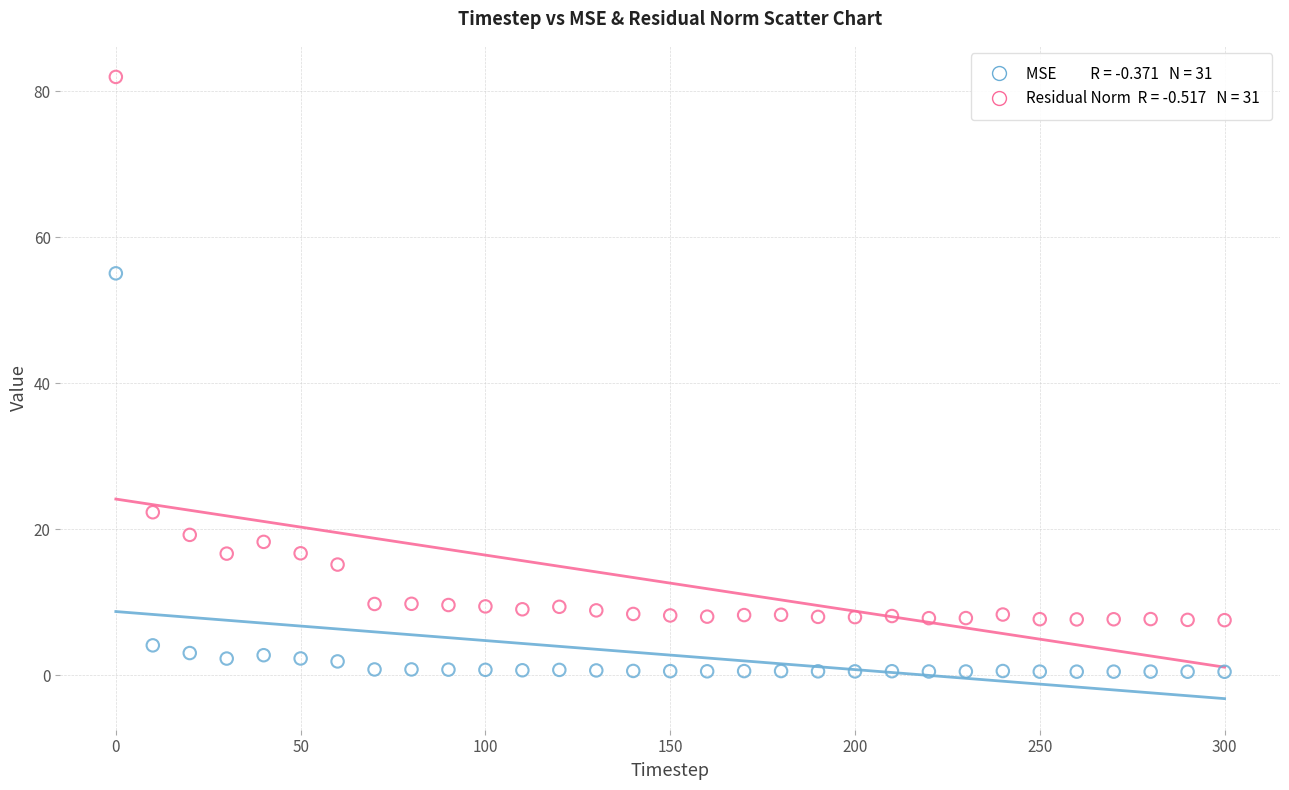

Across all series, what Y value is closest to 41?

55.0